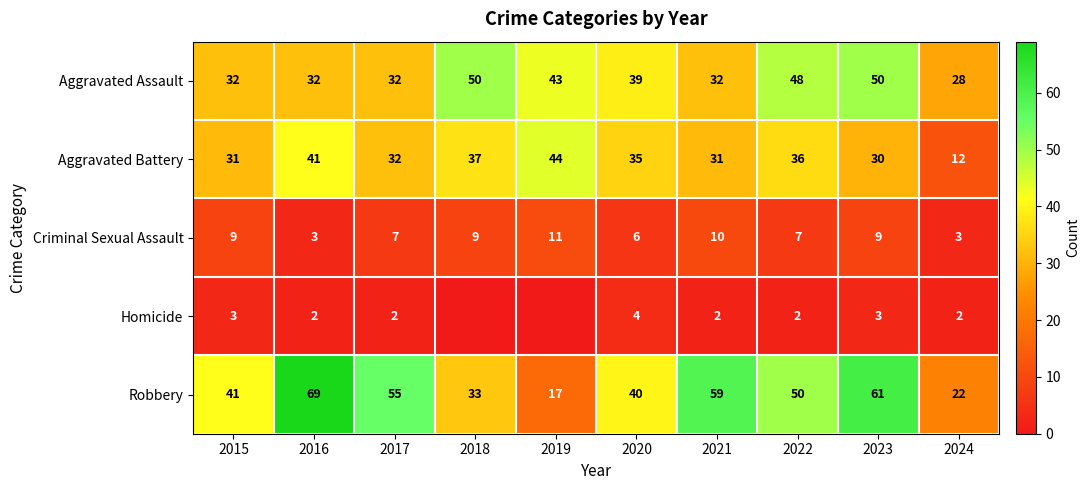

What is the average value of the Aggravated Battery series?

33